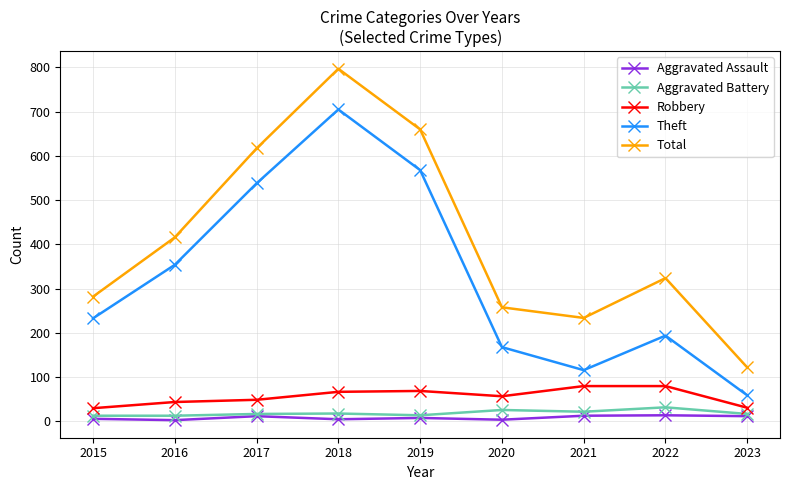

What is the total value across all series at 2020?

513